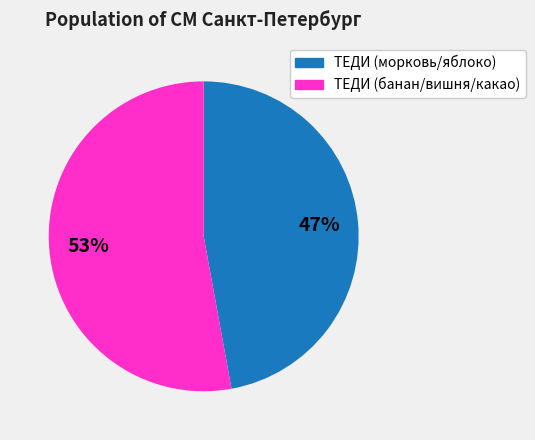

To the nearest percent, what is the average slice percentage?

50%